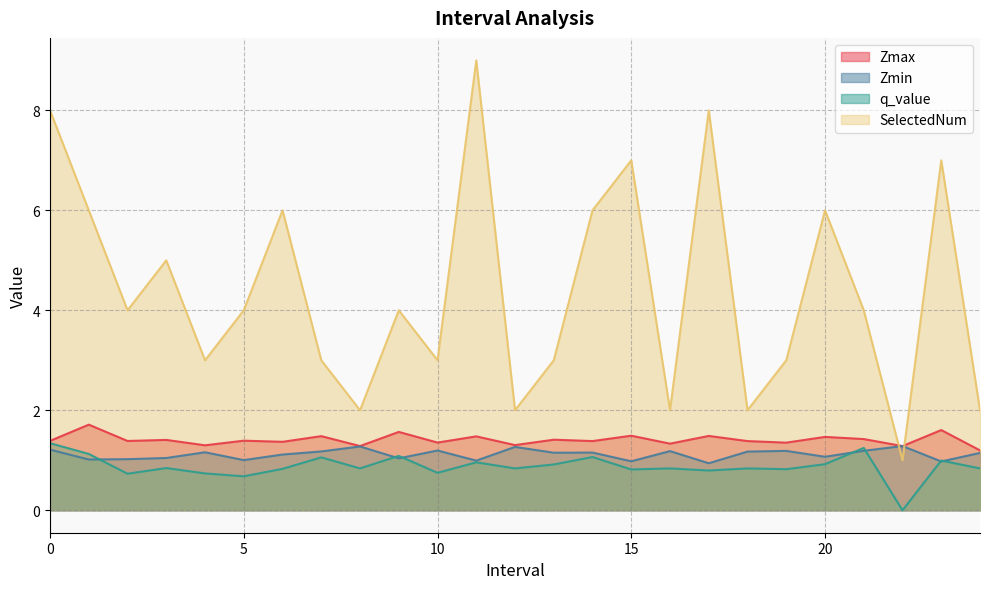

At which label is SelectedNum closest to 5?

3